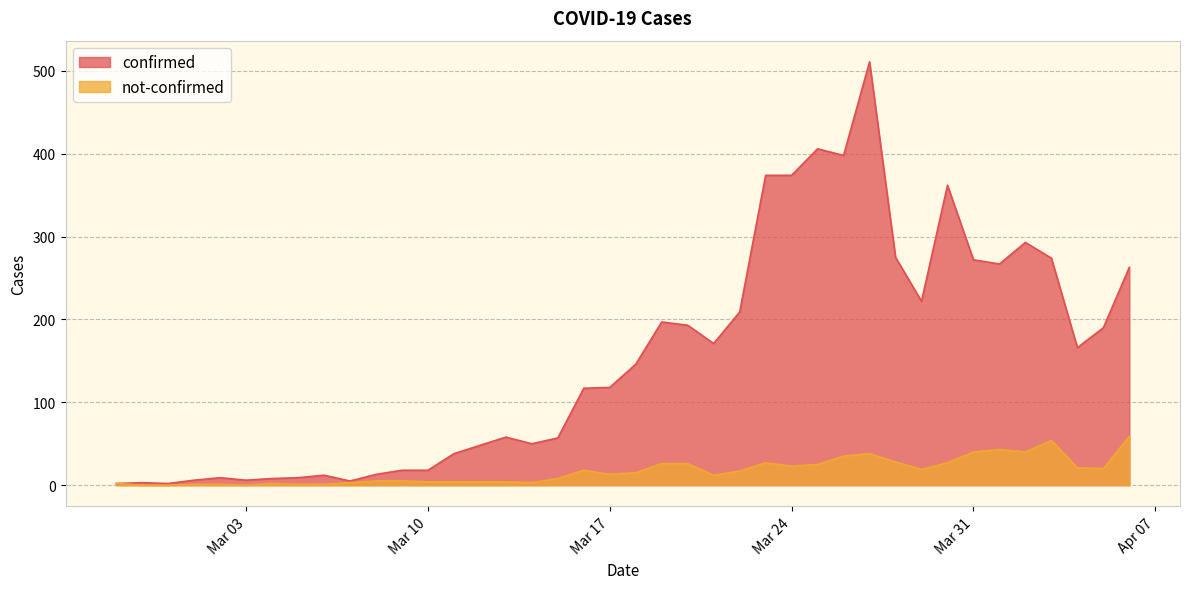

Which series has the largest total across all categories?

confirmed